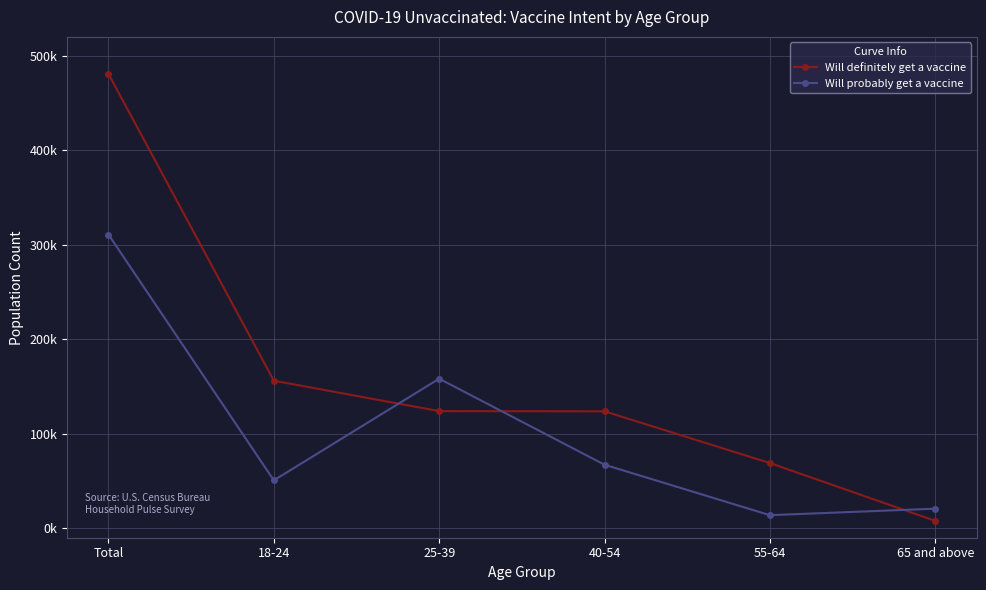

What is the maximum value for Will probably get a vaccine?

310833